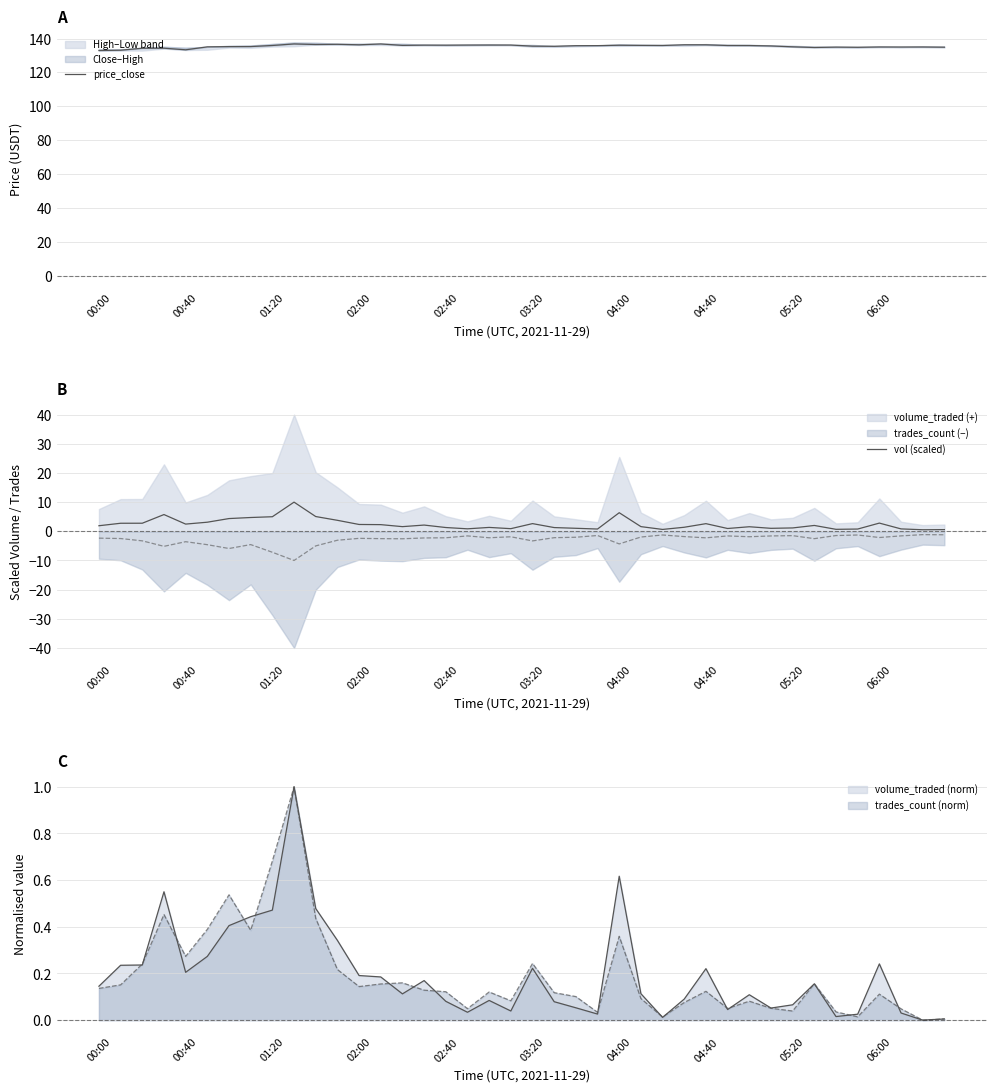

At 03:20, list the series in order from largest to smallest.

price_close, vol (scaled)